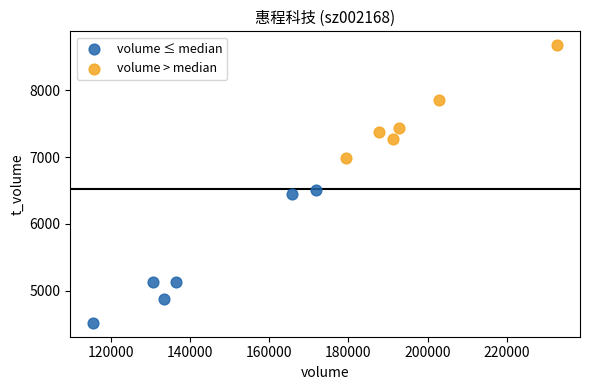

Which series has the widest spread of Y values?

volume ≤ median